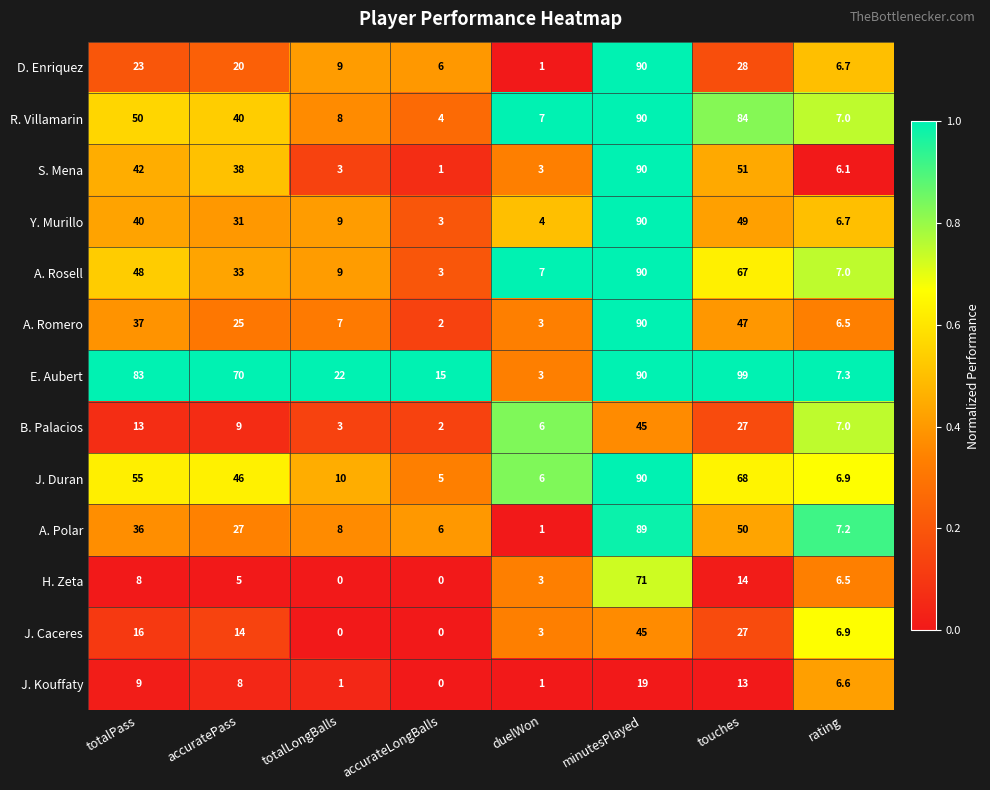

What is the sum of the J. Kouffaty values at rating and accuratePass?

14.6